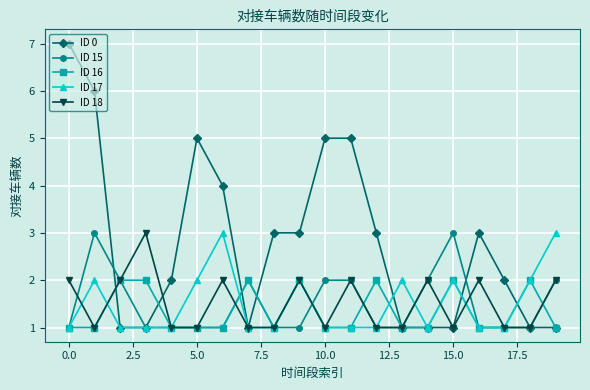

True or false: ID 17 has more than 1 interior local peaks.

True